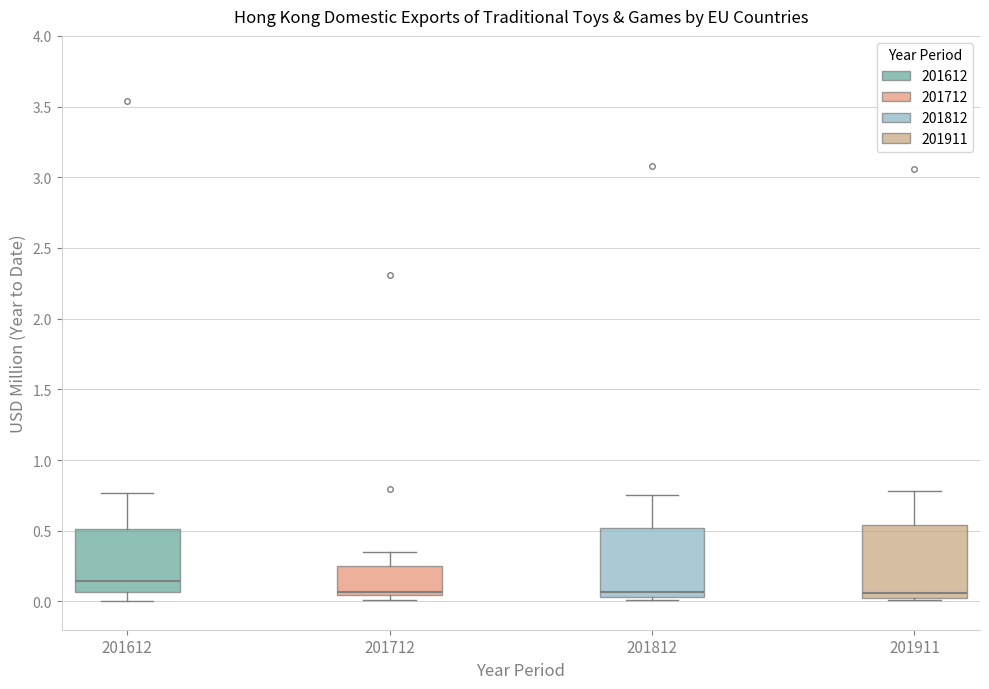

Where does the upper whisker of the box at x = 201712 end on the y-axis? The values are not printed on the chart, so give them approximately, as read against the axis.

0.35